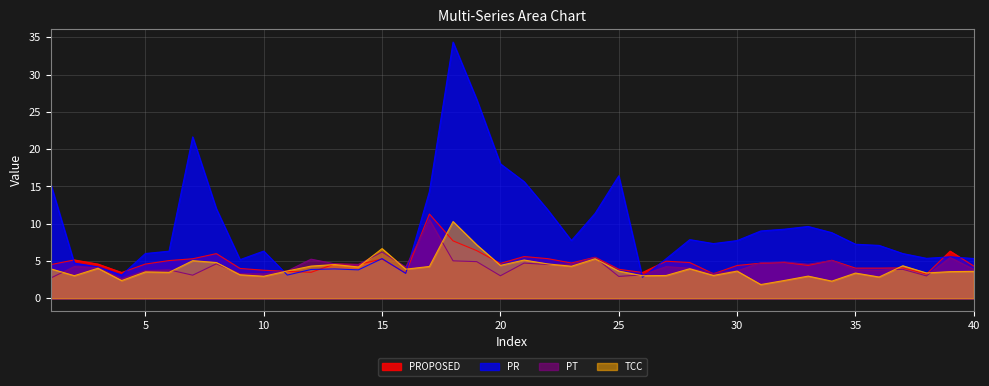

How many lines are shown in the chart?

4